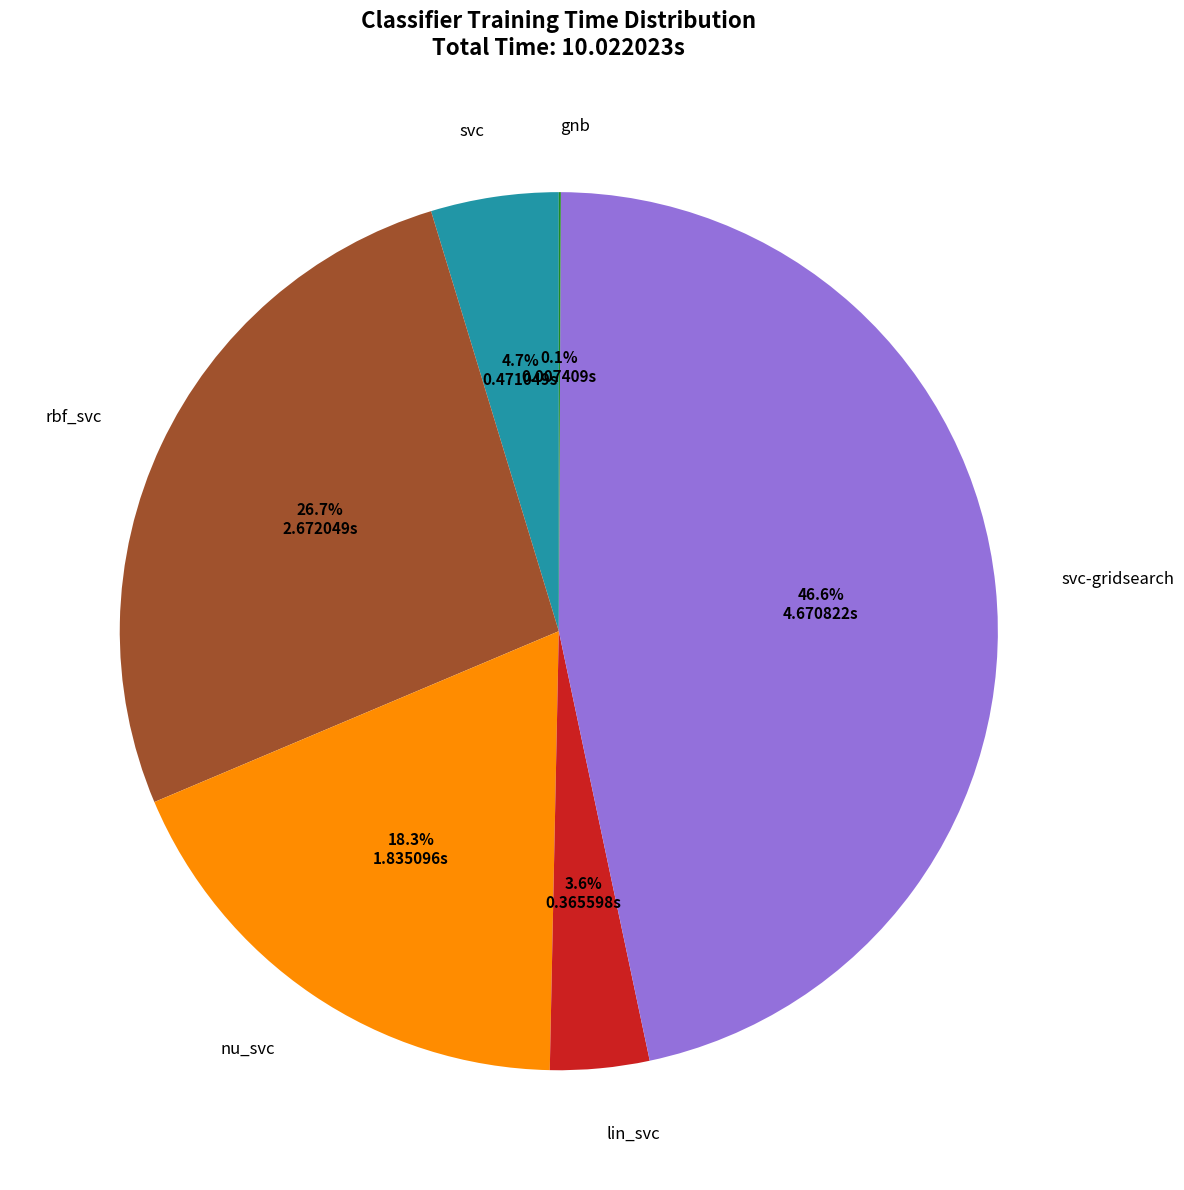

Which category has the biggest portion of the pie?

svc-gridsearch